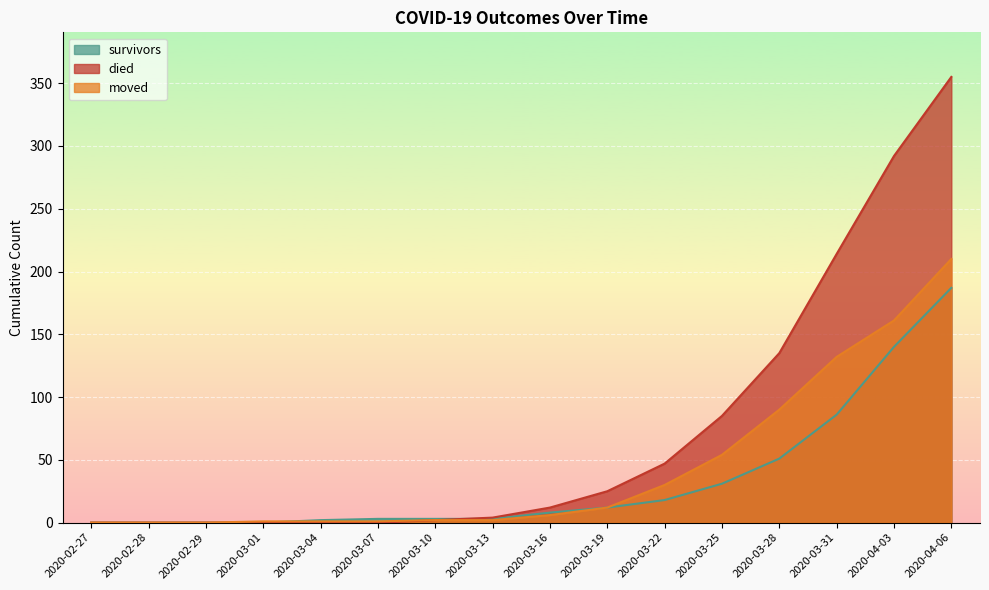

What is the difference between the maximum and minimum values in the survivors series?

187